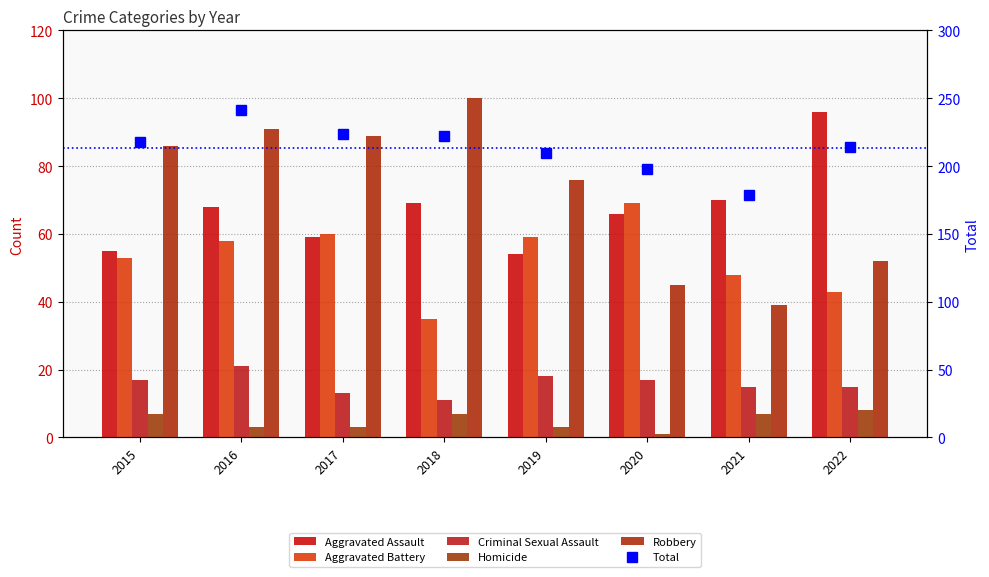

Is it true that Aggravated Assault equals 20 at 2021?

False